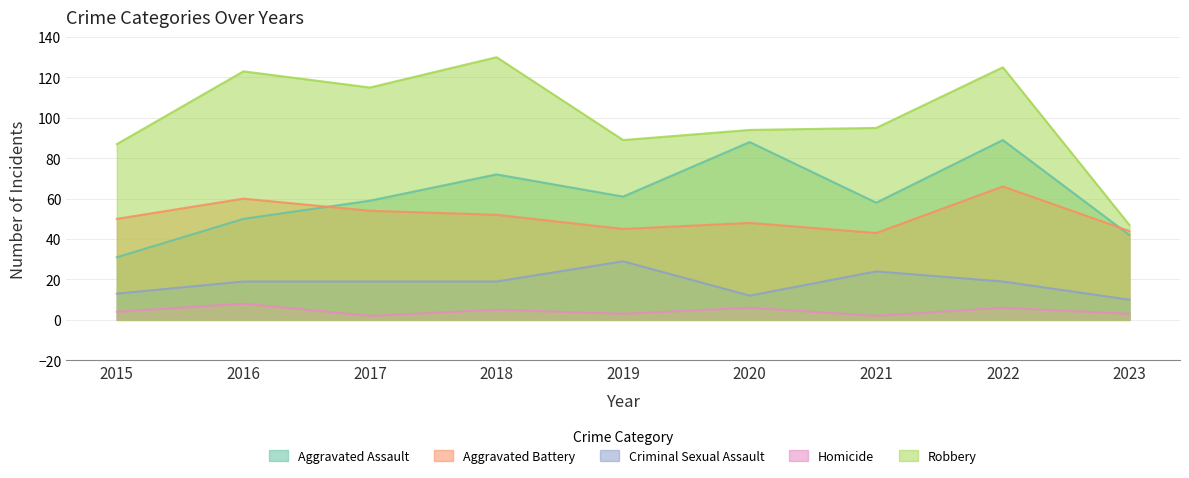

True or false: Robbery and Aggravated Battery intersect in this chart.

False